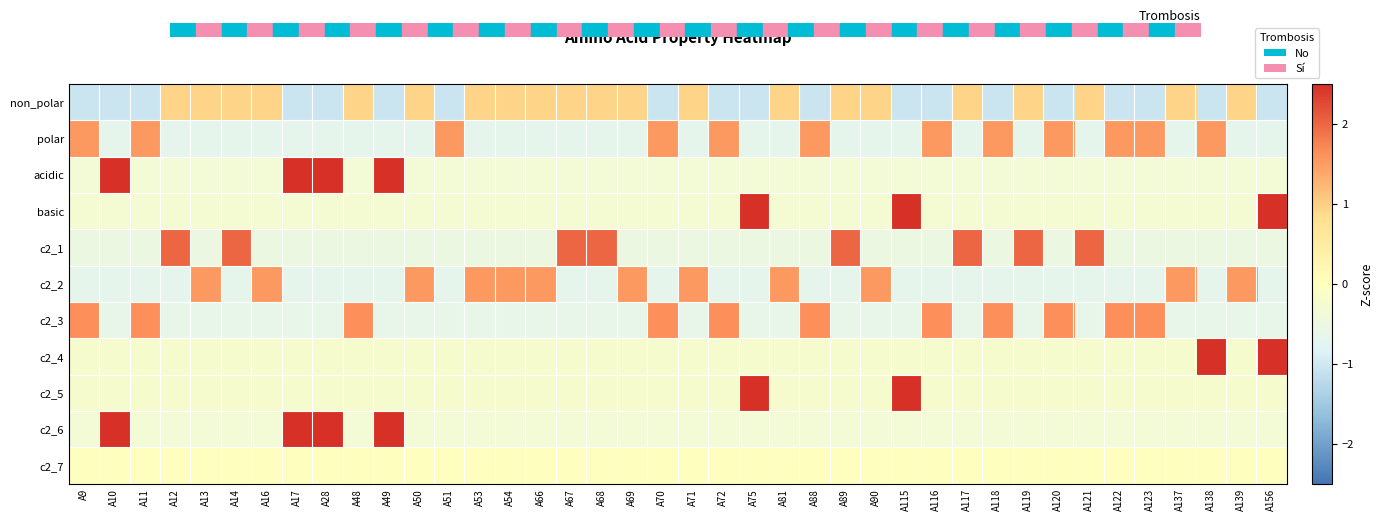

Rank the series by their maximum value, from lowest to highest.

c2_7, non_polar, c2_2, polar, c2_3, c2_1, acidic, c2_6, basic, c2_4, c2_5